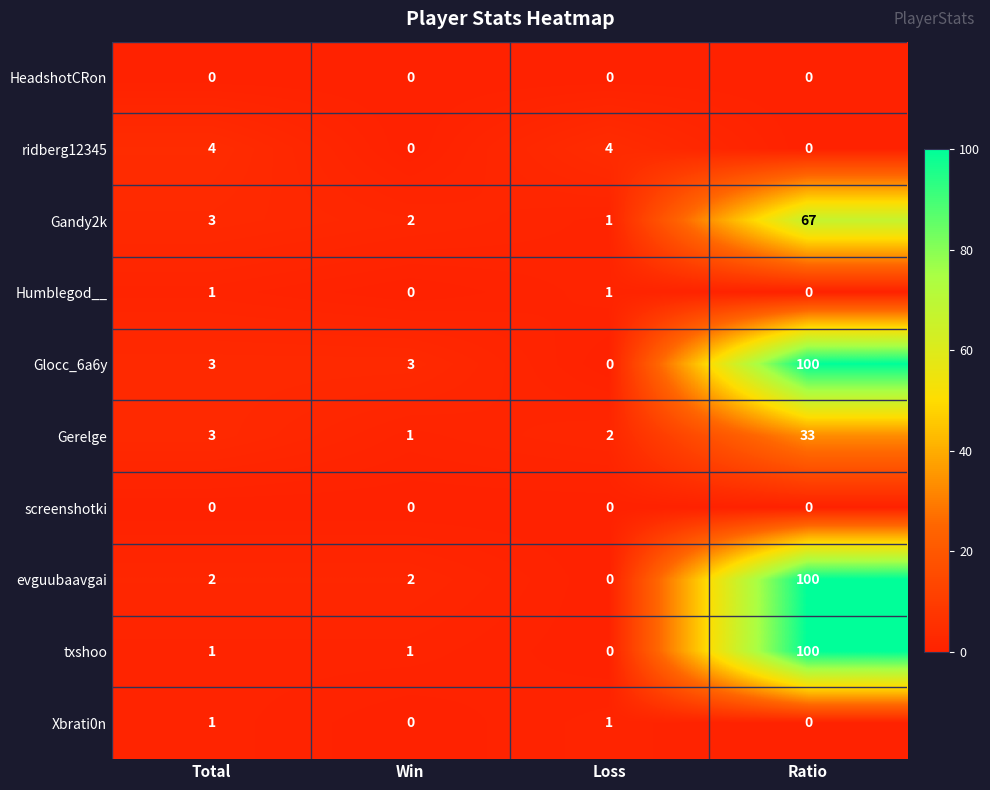

How many series are shown in this chart?

10